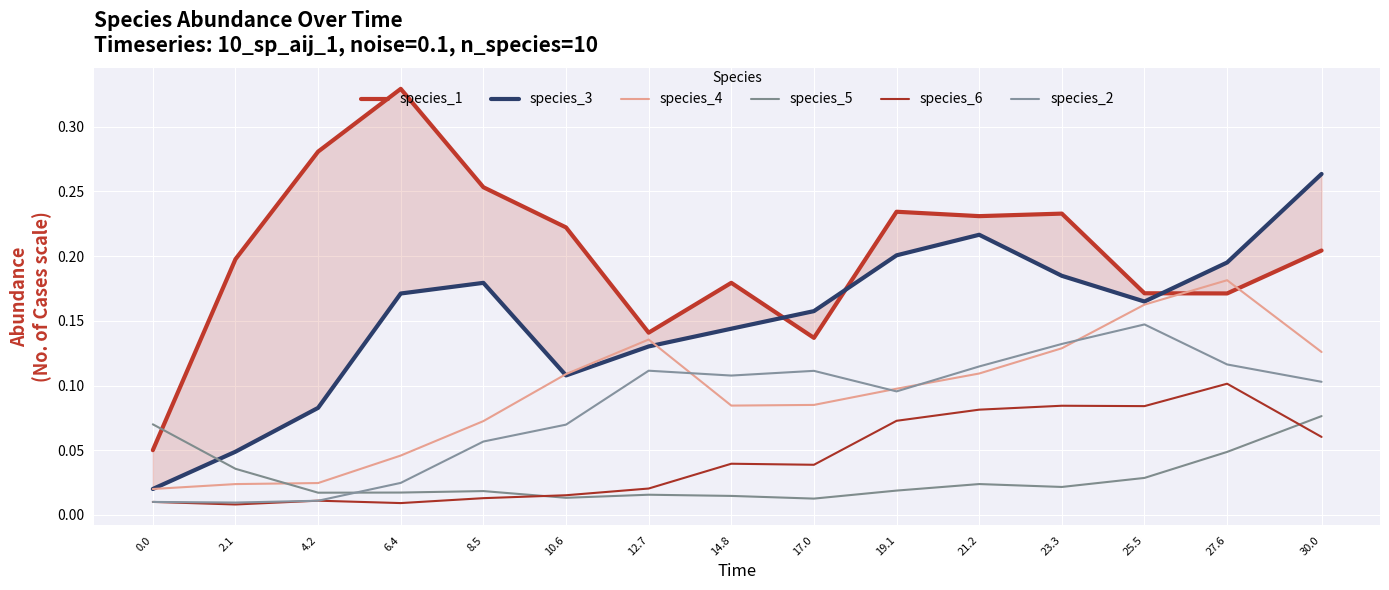

What is the spread (max minus min) of values at 4.2?

0.3